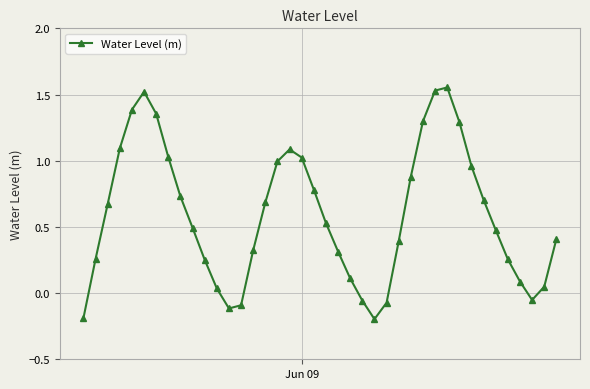

True or false: there are more than 2 points higher than both neighbors.

True